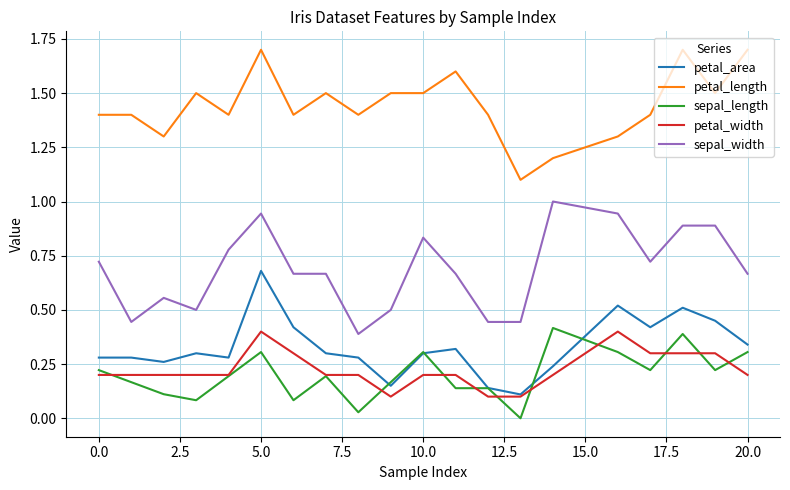

True or false: sepal_width and petal_width cross at least once.

False